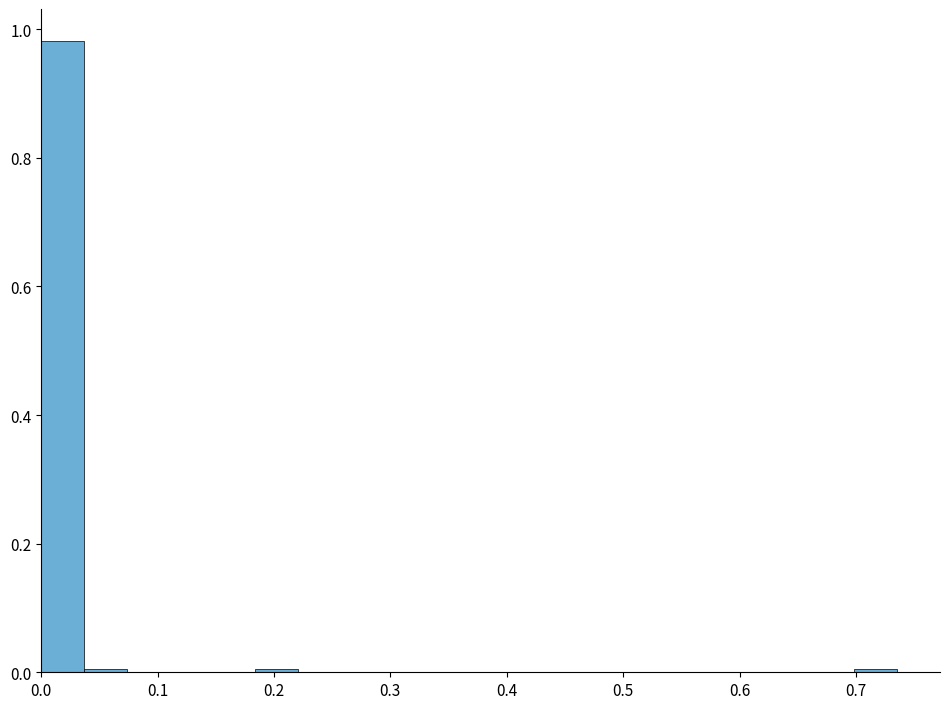

Around what value on the x-axis is the tallest bar? Give the approximate position of its centre, as read against the axis.

0.02